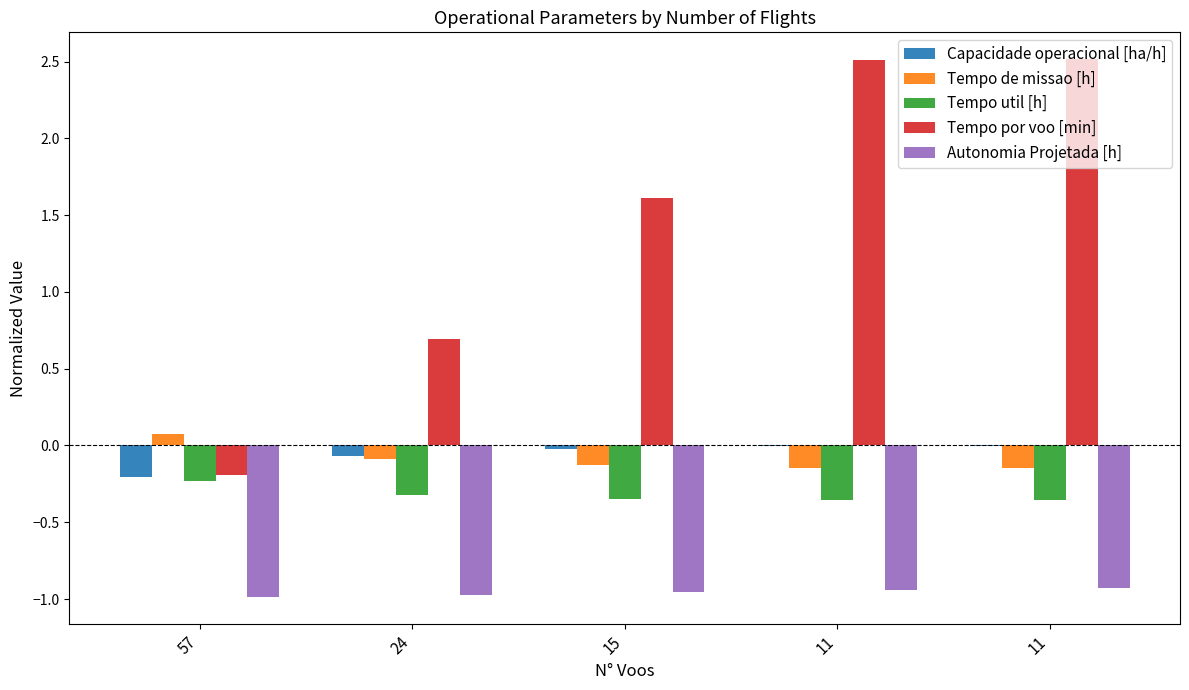

What are all the series names shown in the legend?

Capacidade operacional [ha/h], Tempo de missao [h], Tempo util [h], Tempo por voo [min], Autonomia Projetada [h]